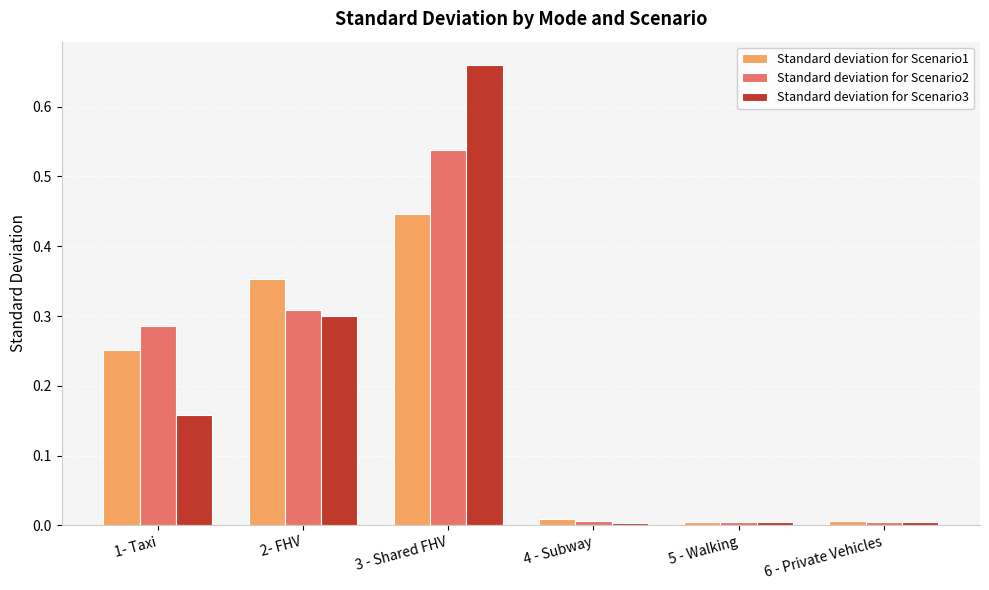

At 1- Taxi, list the series in order from smallest to largest.

Standard deviation for Scenario3, Standard deviation for Scenario1, Standard deviation for Scenario2